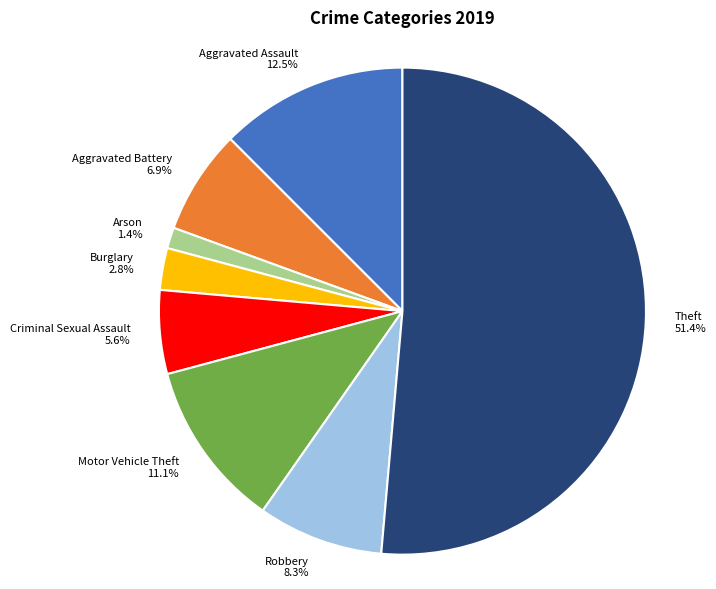

What percentage is the Burglary slice, to the nearest percent?

3%